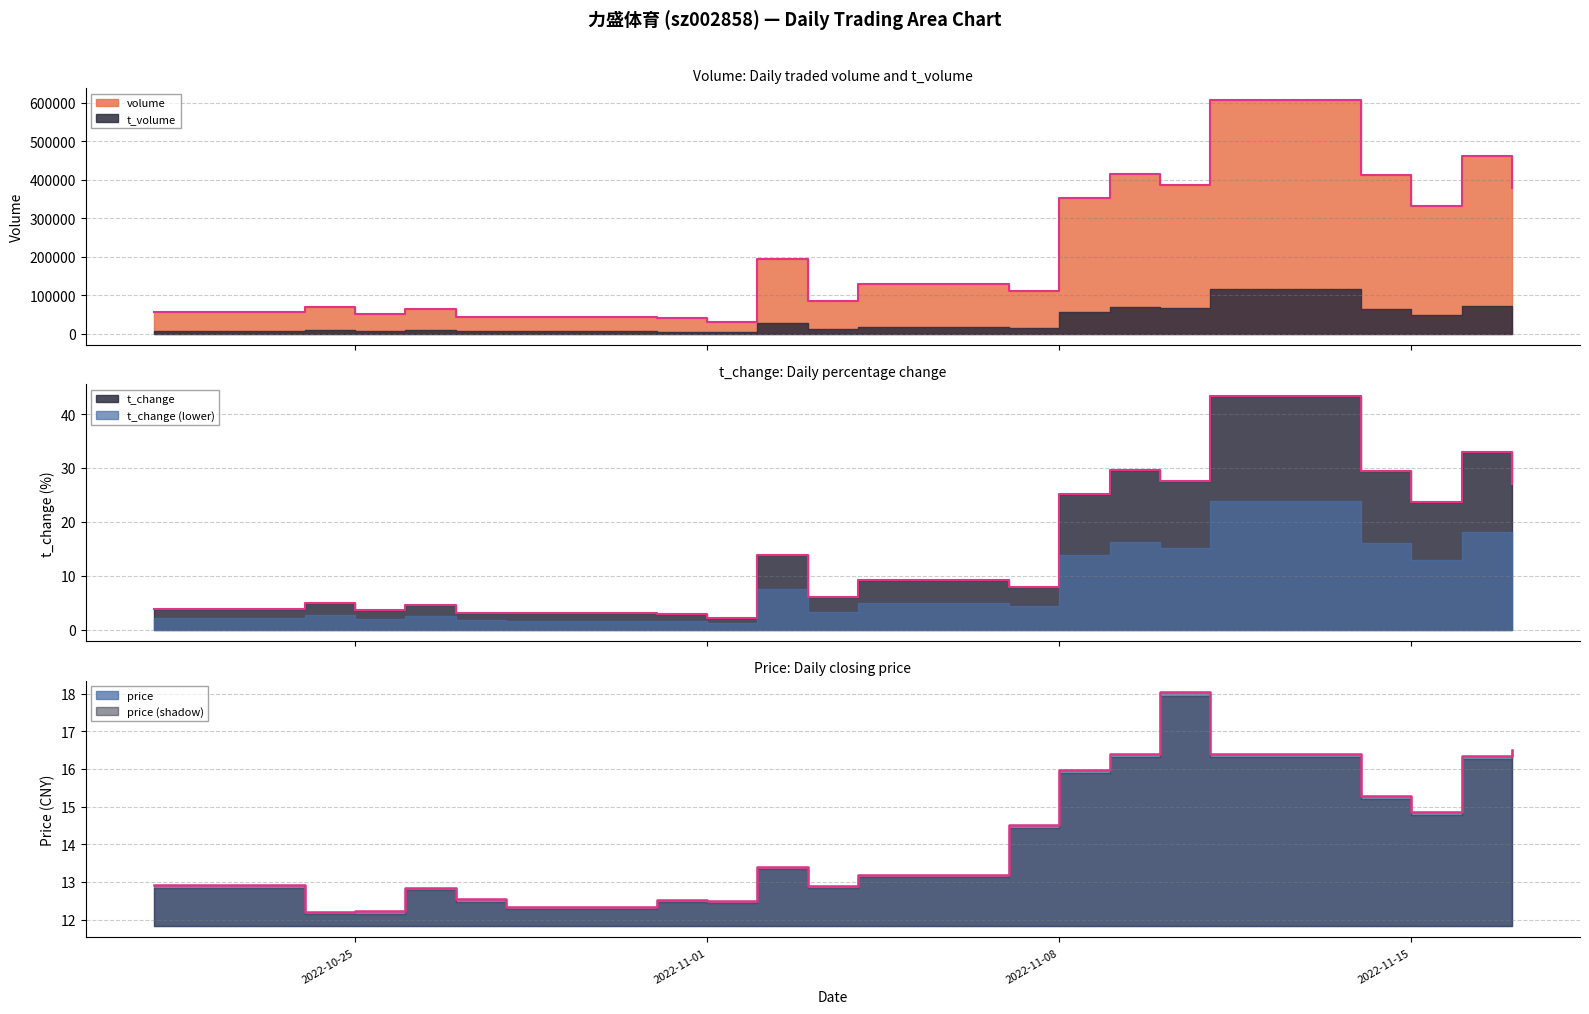

Does the chart display data point markers on the line(s)?

No